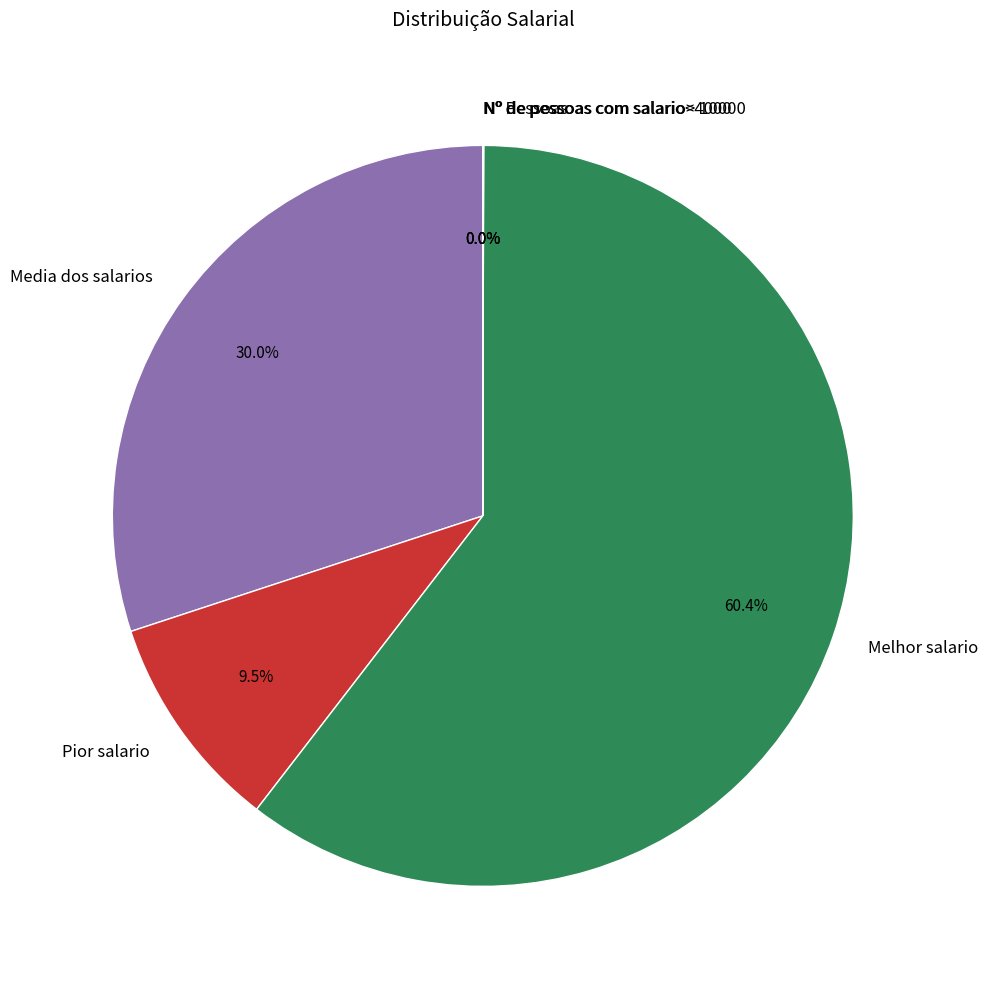

To the nearest percent, what is the average slice percentage?

17%